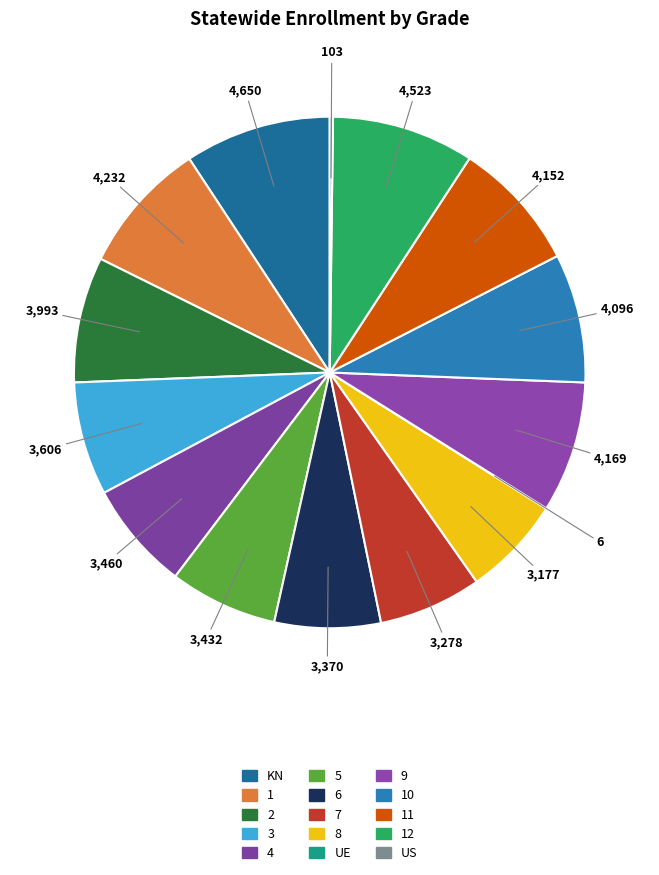

How many segments does this pie chart have?

15